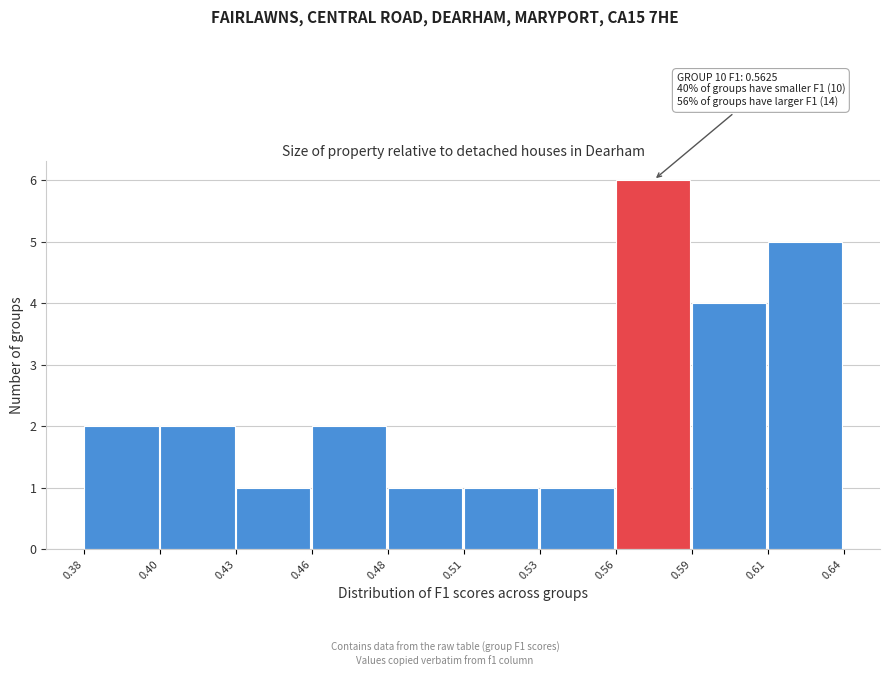

Reading left to right, extract all data points from this chart.

0.38=2	0.40=2	0.43=1	0.46=2	0.48=1	0.51=1	0.53=1	0.56=6	0.59=4	0.61=5